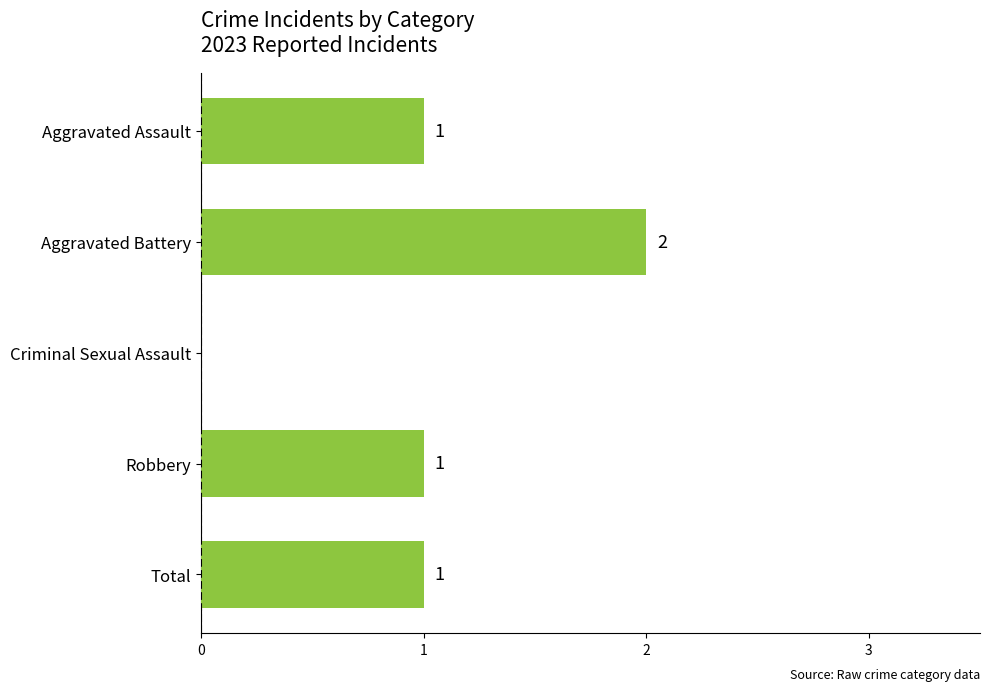

What is the greatest value displayed?

2